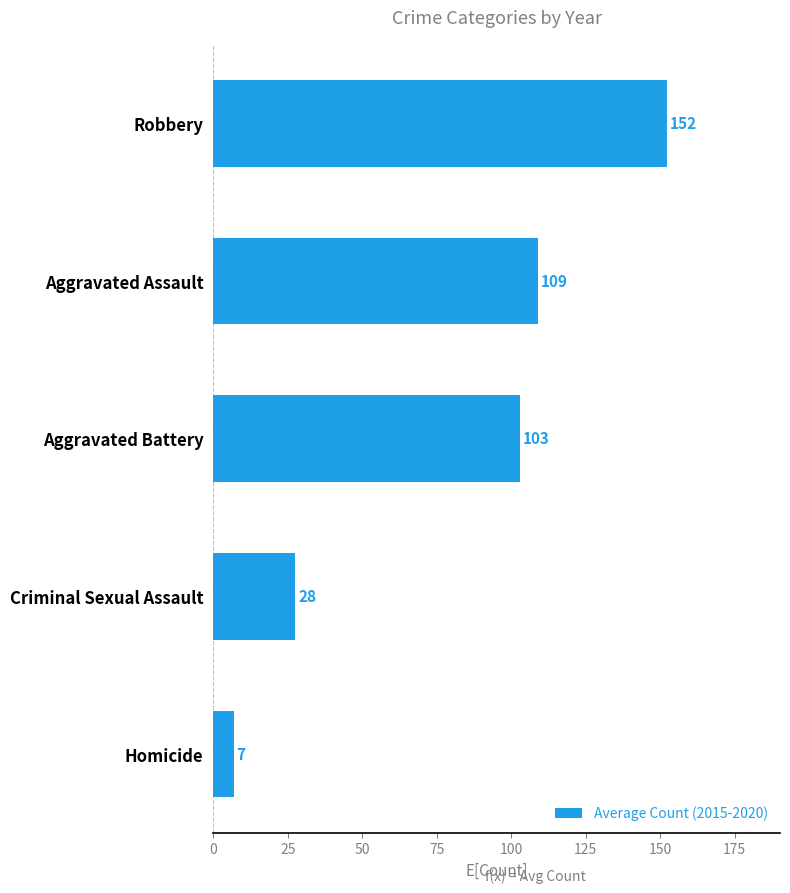

How many data points does each series have?

5